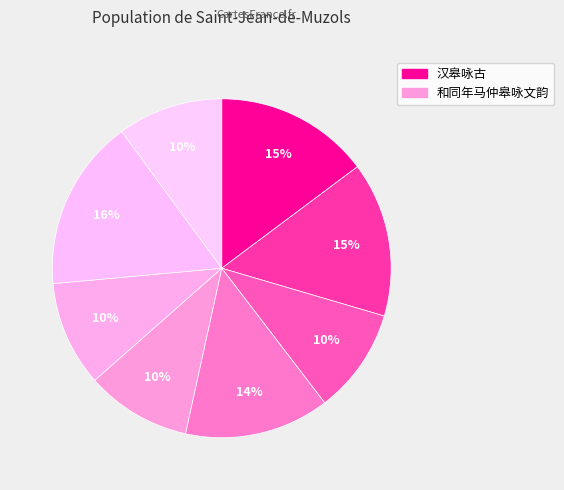

What is the smallest slice in the pie chart?

和同年马仲皋咏文韵 其一